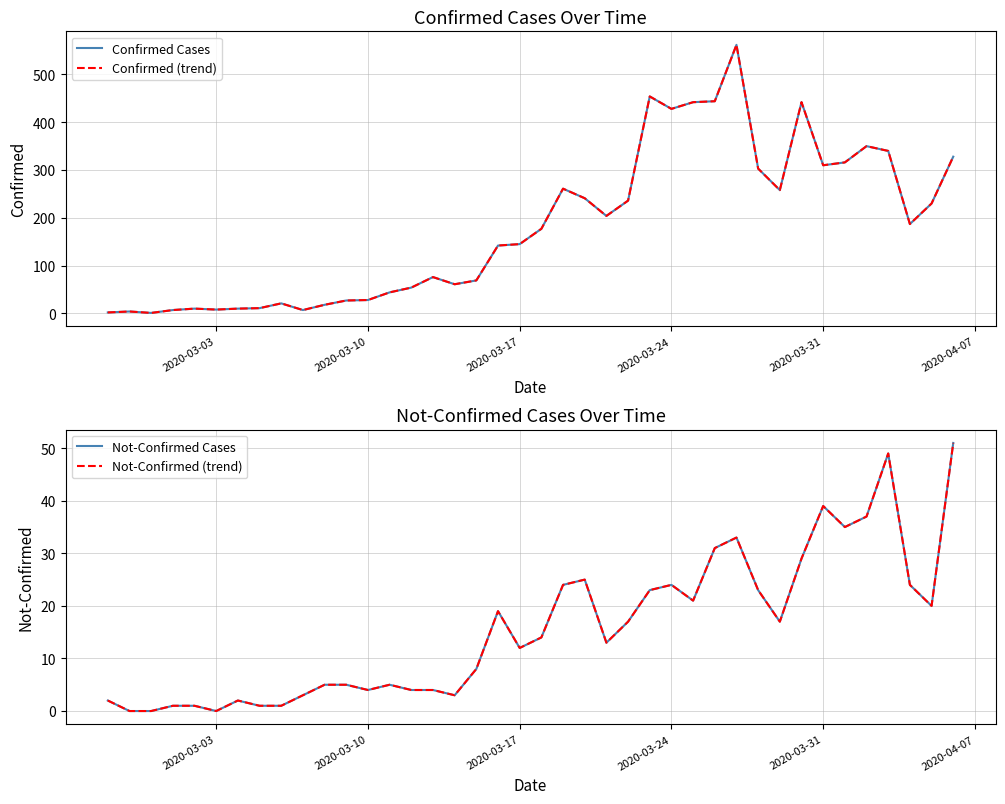

How many interior local peaks does the Confirmed Cases series have?

9